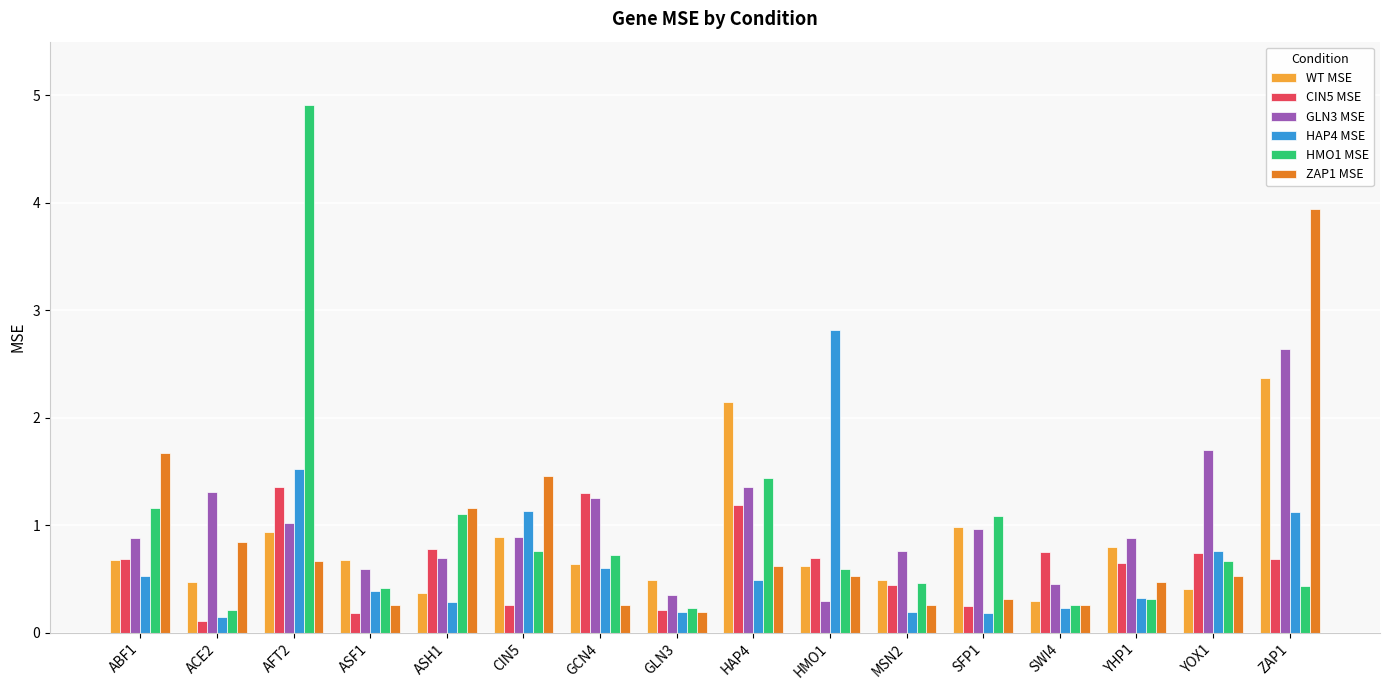

What is the minimum value shown in the chart?

0.1